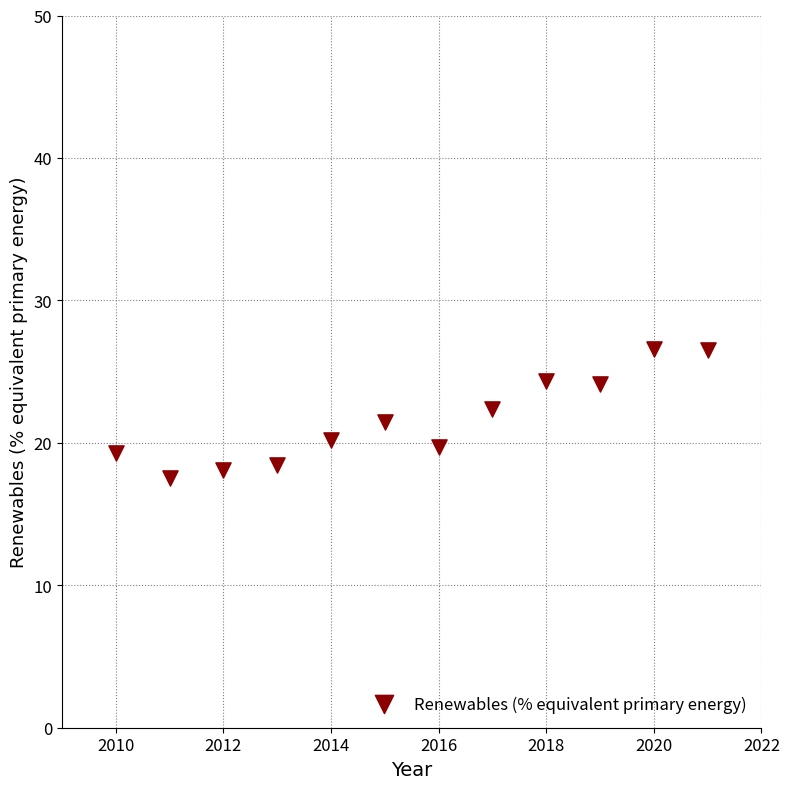

What is the range of X values (max minus min)?

11.0